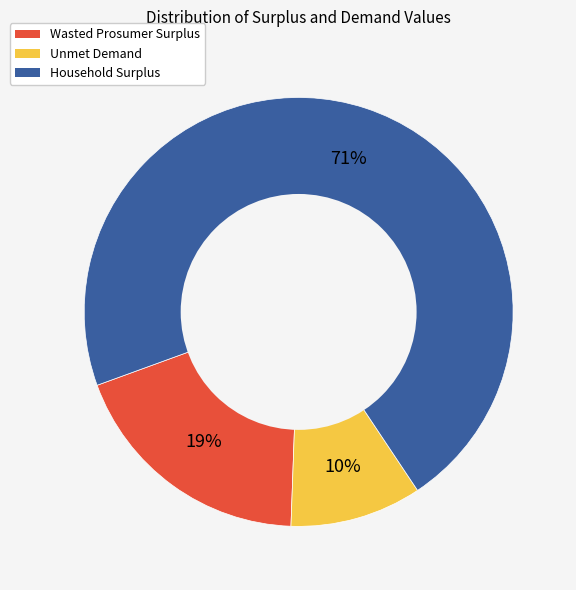

What is the largest slice in the pie chart?

Household Surplus